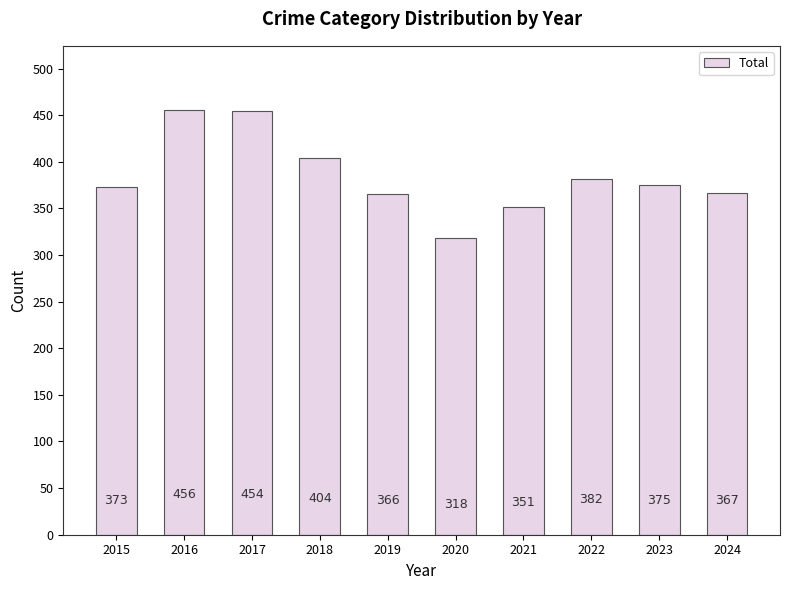

What is the value of the 9th bar from the left?

375